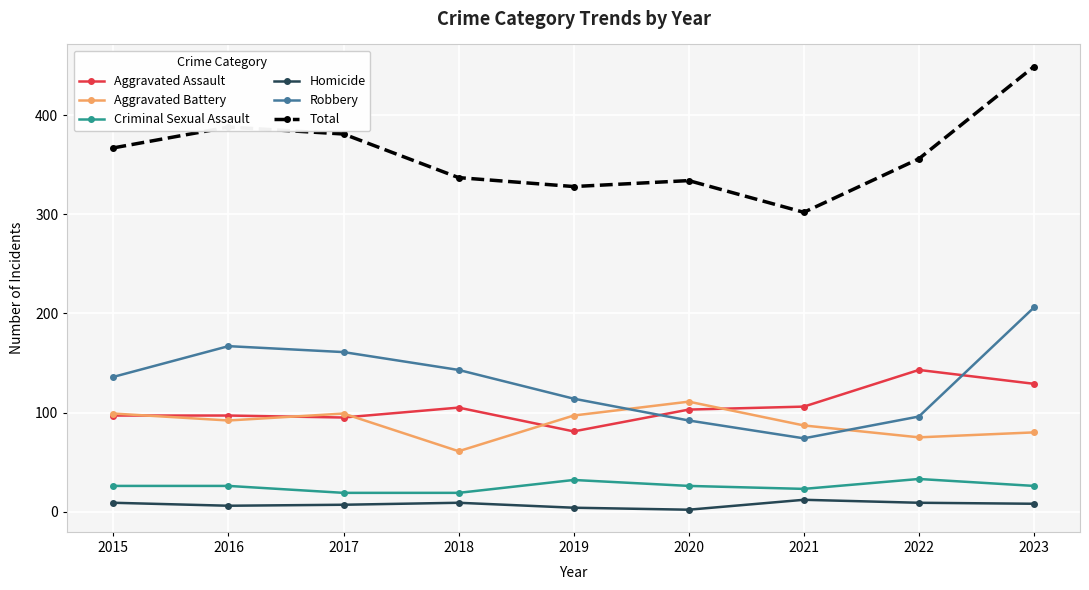

List the series in order of their peak value, lowest first.

Homicide, Criminal Sexual Assault, Aggravated Battery, Aggravated Assault, Robbery, Total